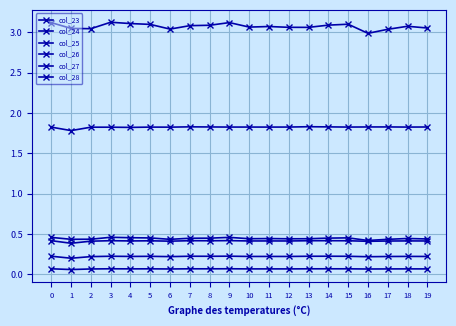

How many lines are shown in the chart?

6